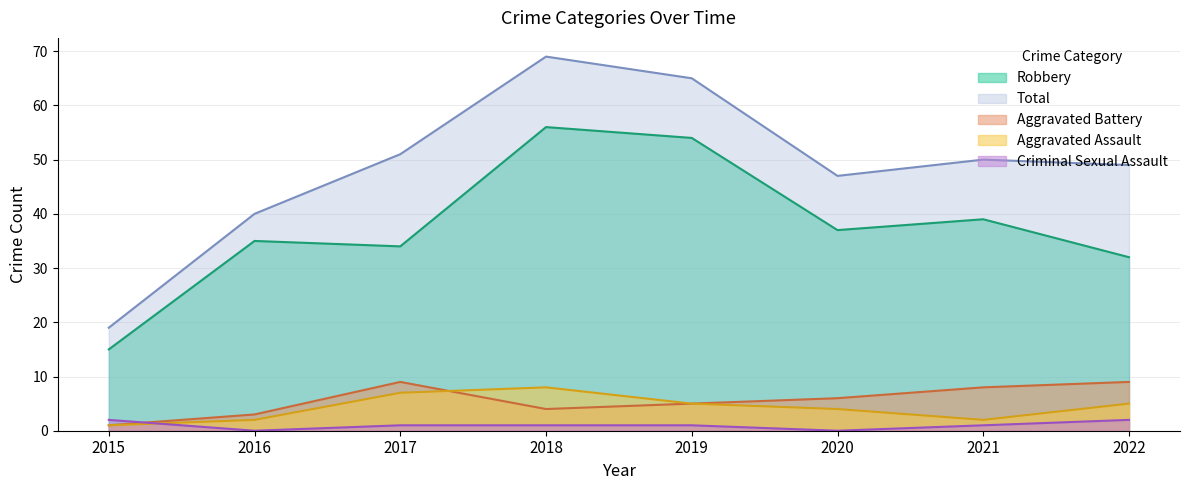

What is the spread (max minus min) of values at 2016?

40